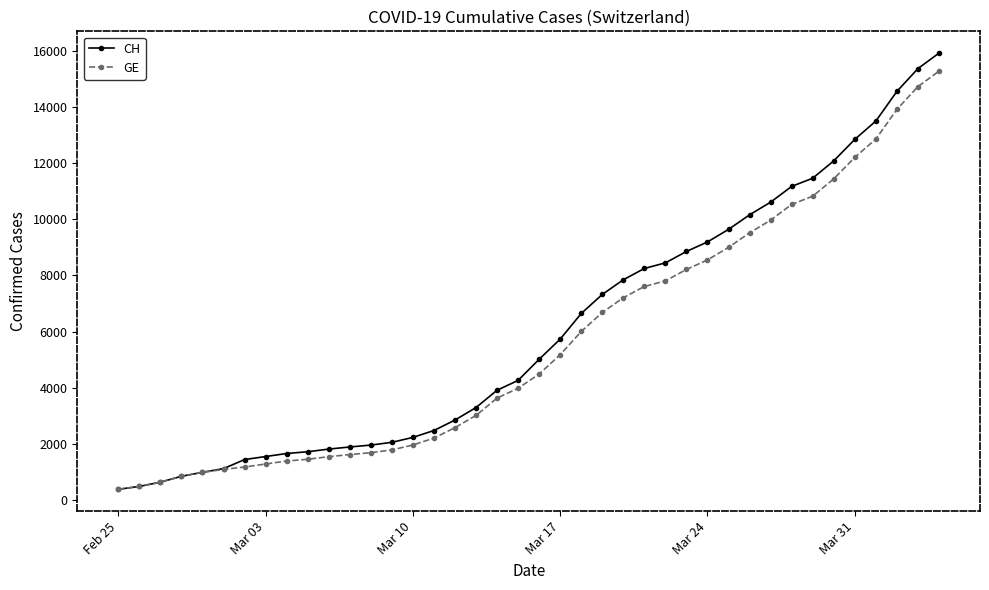

How many values in the GE series are below 4485?

20